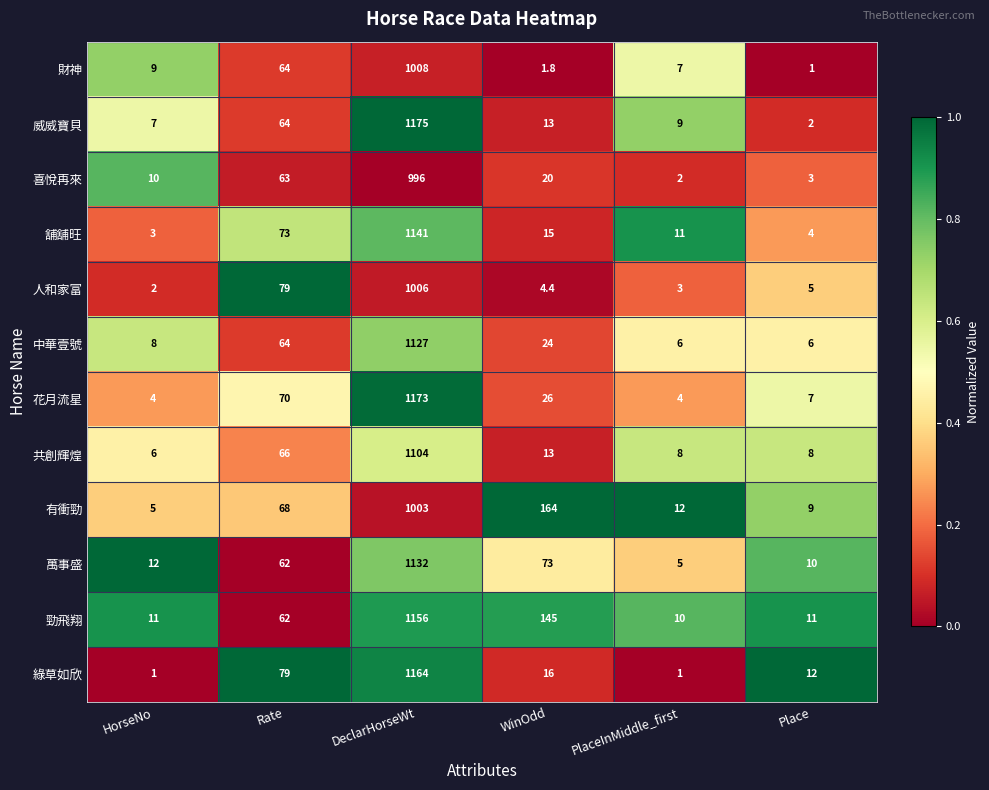

How many distinct data groups are displayed?

12